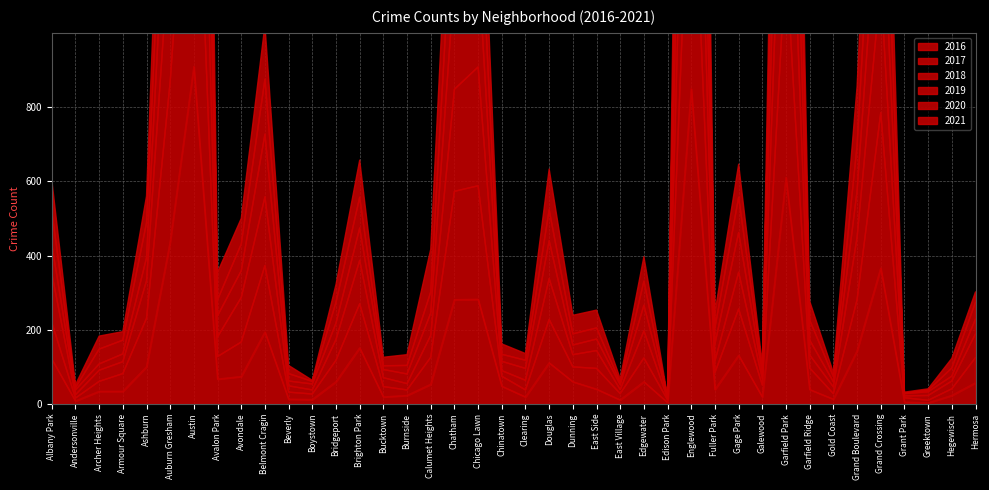

Reading left to right, what are all the values shown in this chart?

2016: 121	8	34	34	100	437	909	67	74	194	13	12	60	151	19	23	53	281	282	48	19	111	60	40	11	60	4	849	39	131	19	610	39	13	143	366	5	3	23	57
2017: 99	8	27	48	131	432	862	61	93	179	19	15	58	119	28	15	73	292	306	27	19	117	40	56	17	64	7	771	46	125	32	596	58	15	138	419	12	7	18	68
2018: 132	9	30	32	101	390	785	53	120	185	17	11	56	117	24	17	59	275	320	15	26	110	33	48	11	73	4	699	31	99	17	625	35	18	168	344	5	13	21	64
2019: 78	13	17	21	62	352	807	57	72	169	13	16	44	87	22	26	60	295	285	25	32	102	26	31	13	69	3	661	46	107	15	555	40	14	125	344	6	10	13	40
2020: 90	6	40	37	94	295	812	43	72	148	20	7	56	83	10	23	57	282	262	19	22	83	30	30	6	65	1	753	44	95	14	577	54	14	122	358	1	4	22	45
2021: 84	8	35	23	72	338	720	74	69	146	22	3	48	100	23	29	115	281	263	28	18	110	50	48	10	66	1	734	40	89	10	529	51	11	159	385	3	4	26	28